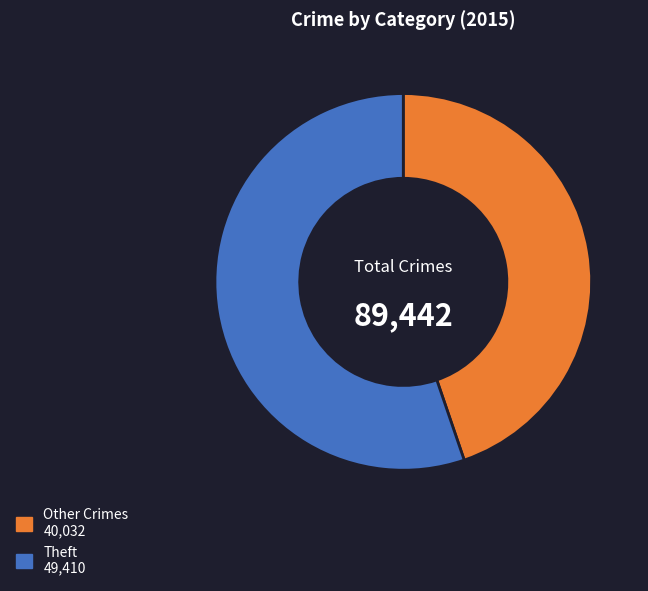

Is the sum of Other Crimes 40,032 and Theft 49,410 greater than half?

Yes